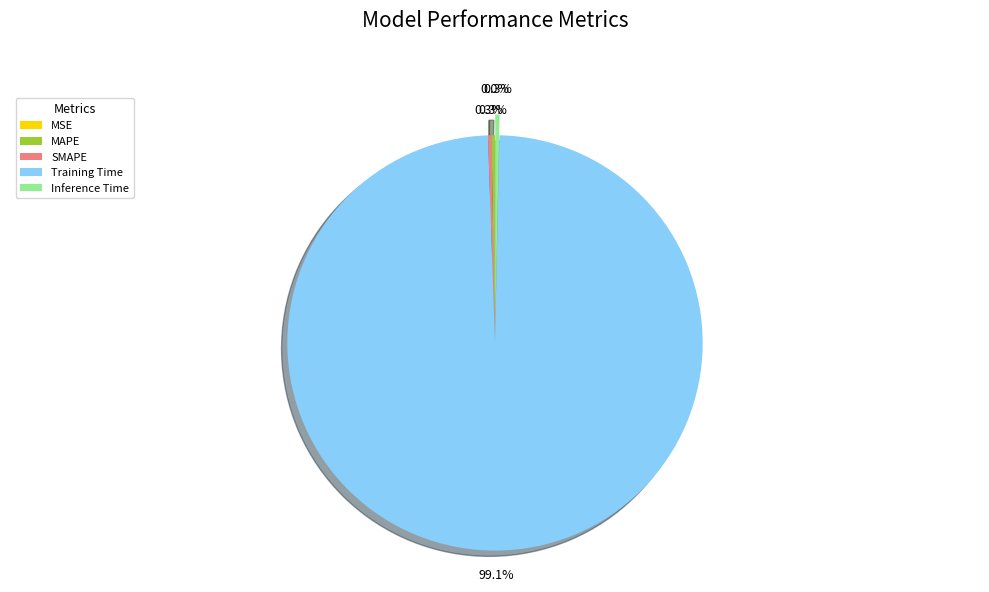

Between Training Time and Inference Time, which is larger?

Training Time